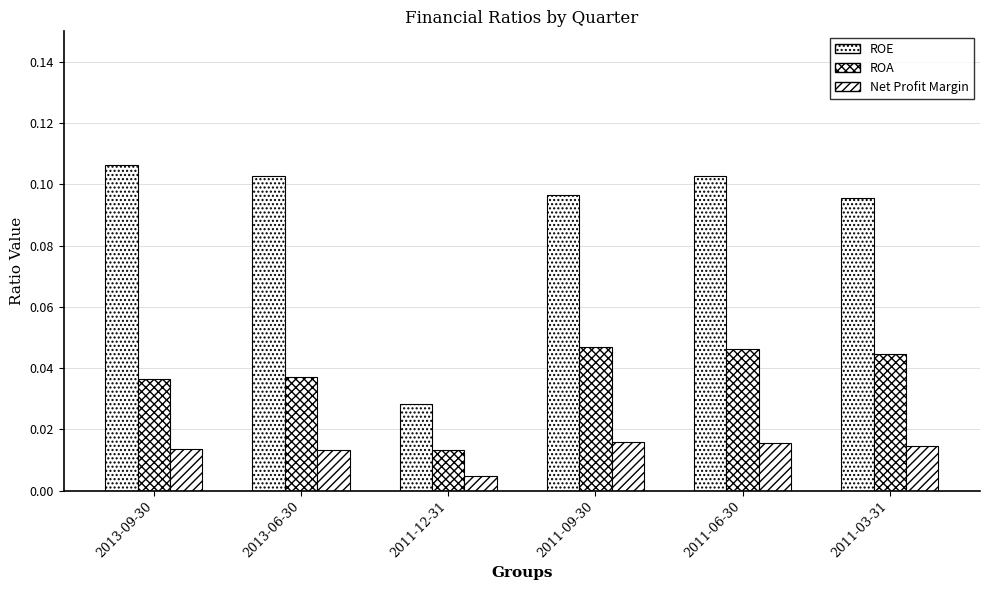

Which series has the widest spread of values?

ROE